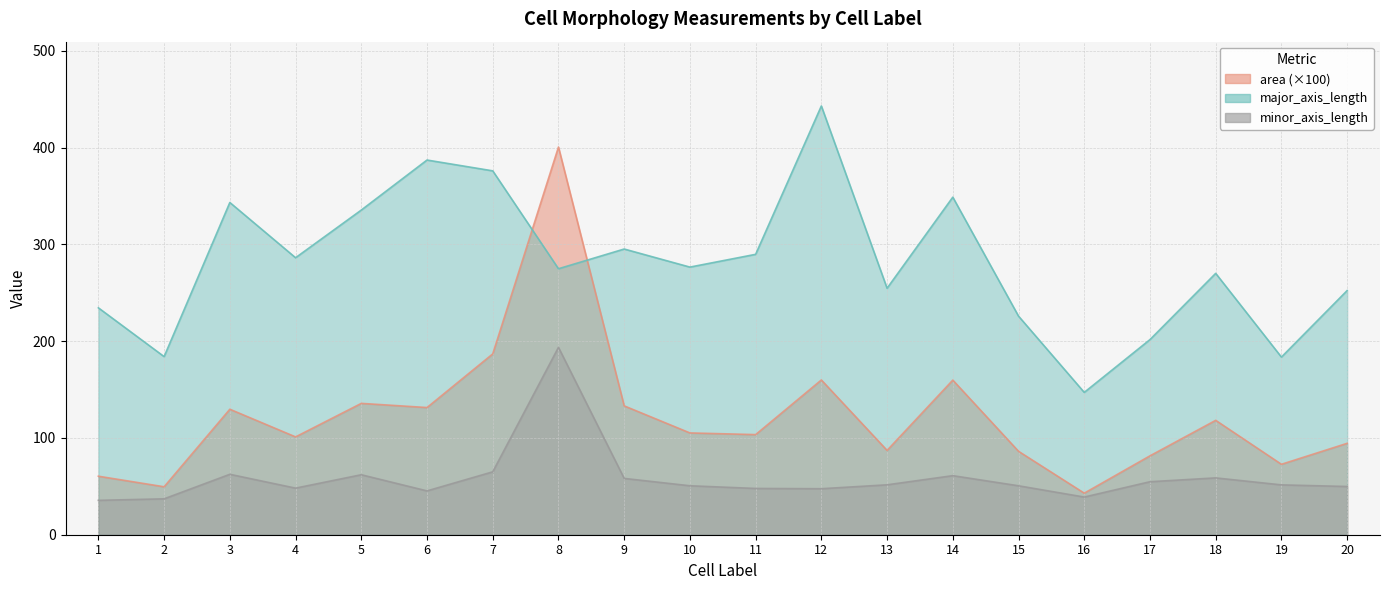

What is the difference between the maximum and minimum values in the area series?

357.6